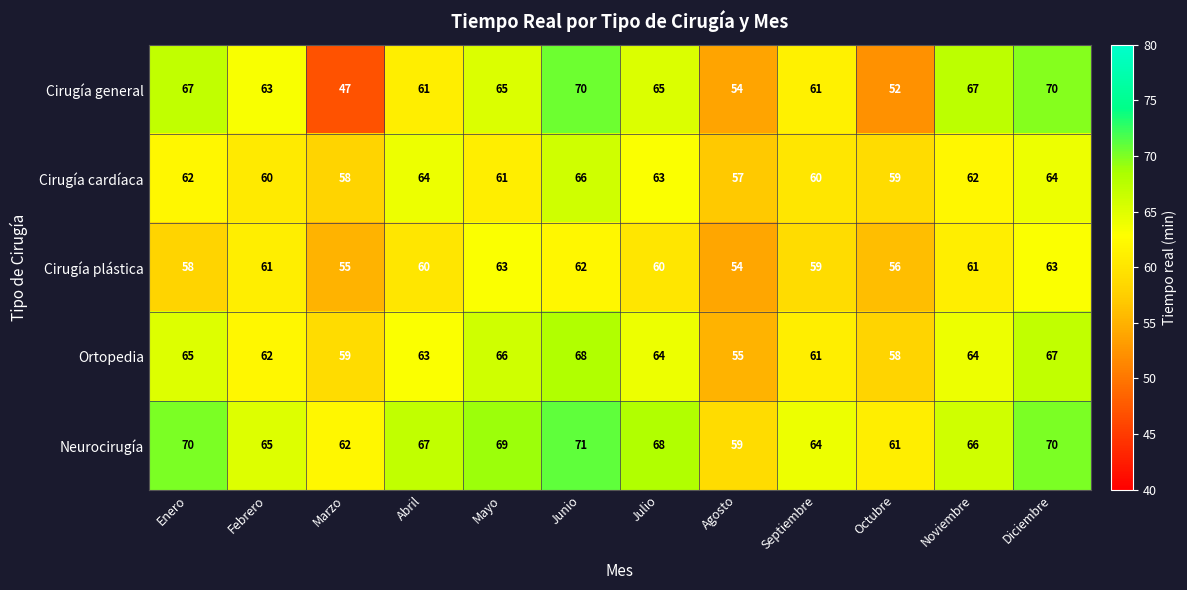

What is the sum of all Cirugía plástica values?

712